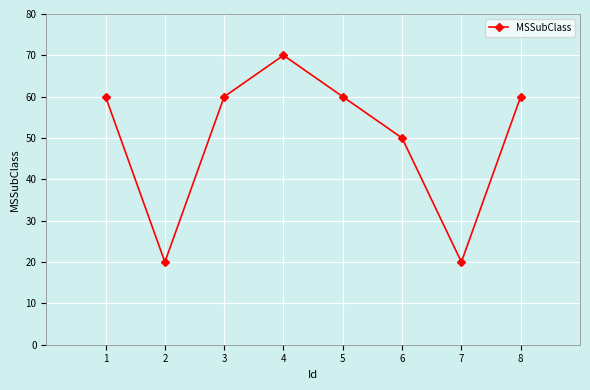

What is the difference between the maximum and minimum values?

50